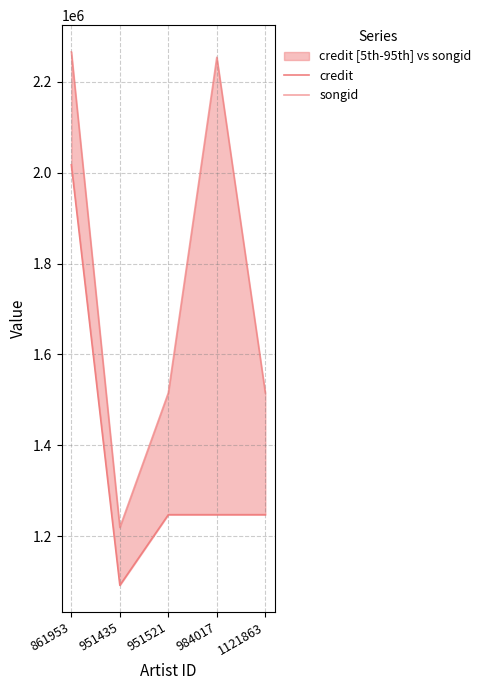

Is the value of songid at 984017 greater than the value of credit at 861953?

Yes